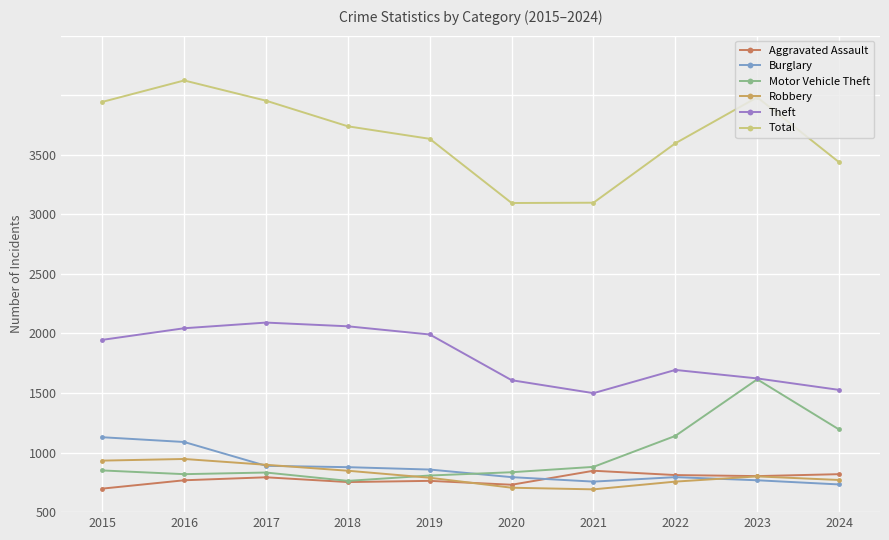

What are all the series names shown in the legend?

Aggravated Assault, Burglary, Motor Vehicle Theft, Robbery, Theft, Total